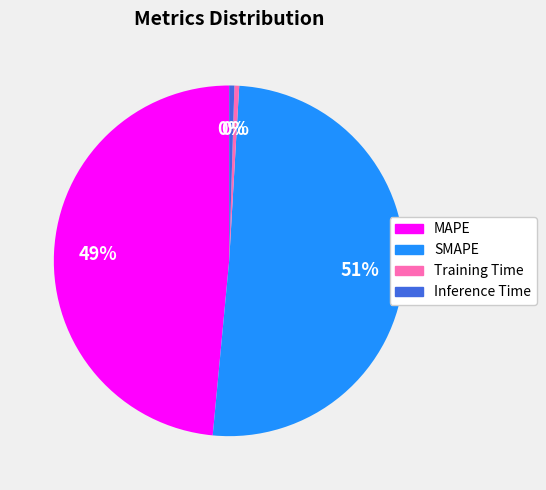

Is the sum of SMAPE and MAPE greater than half?

Yes